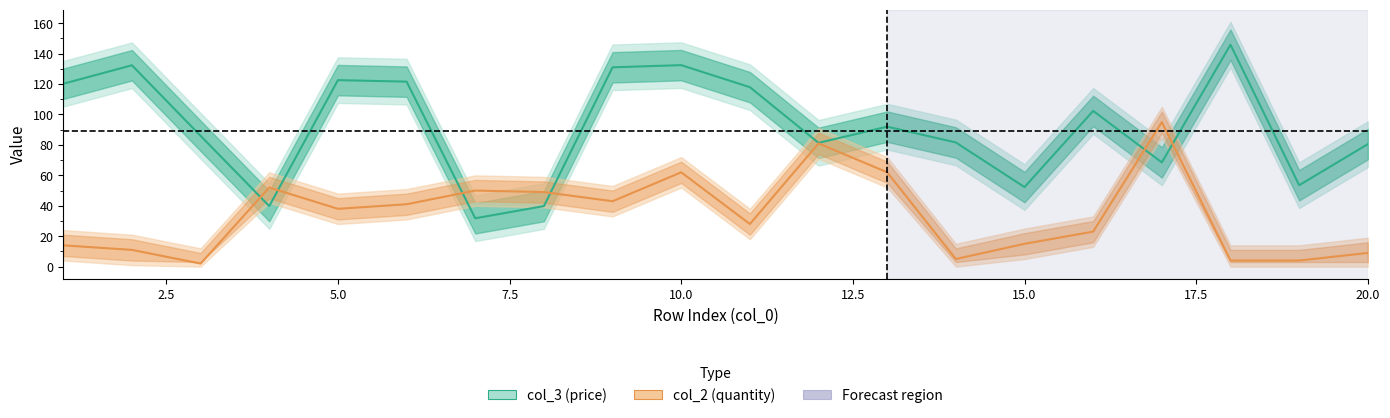

True or false: col_2 (quantity) has a value of 22.6 at 0.0.

False